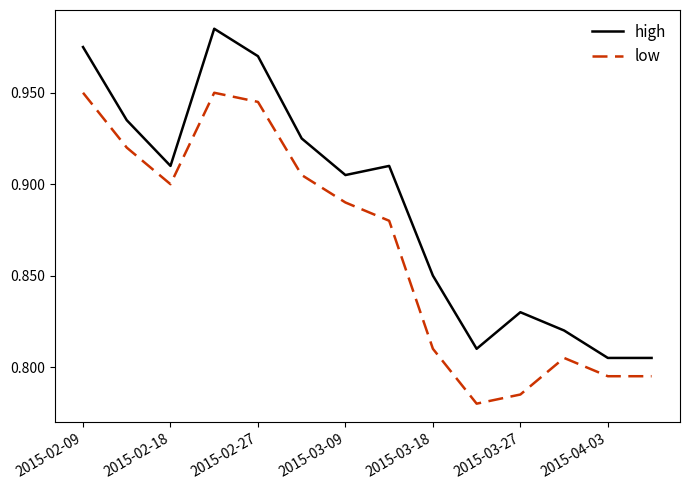

Which series has the largest total across all categories?

high